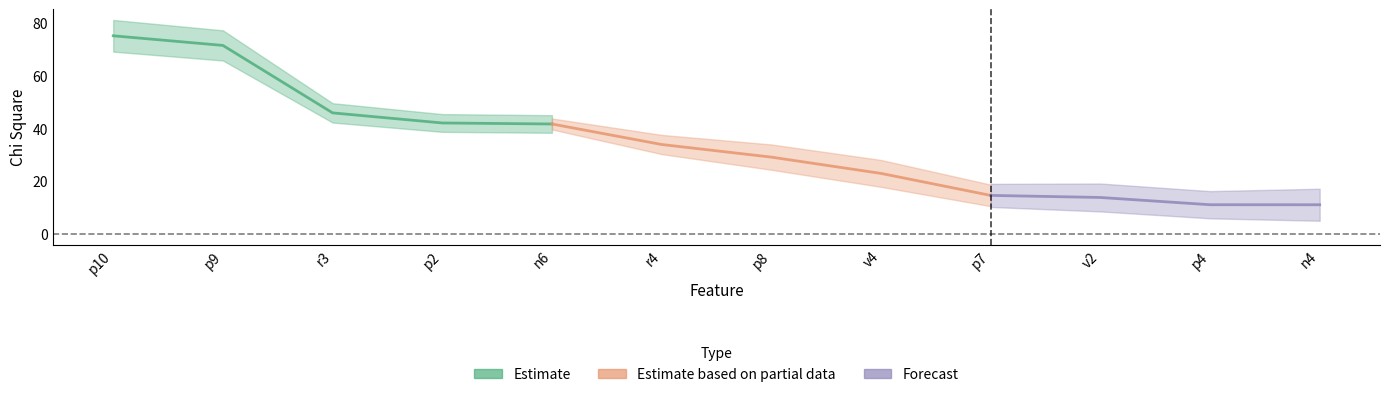

Reading left to right, extract all data points from this chart.

75.2	71.5	45.9	42.1	41.7	33.9	29.1	23.0	14.6	13.8	11.1	11.1